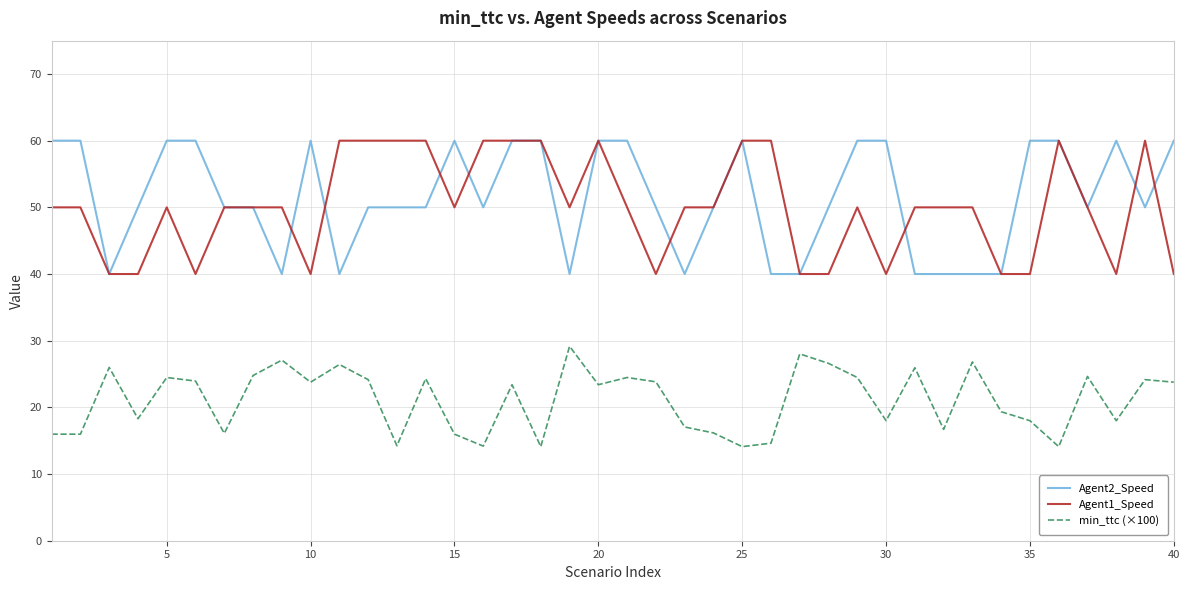

Does the chart display data point markers on the line(s)?

No